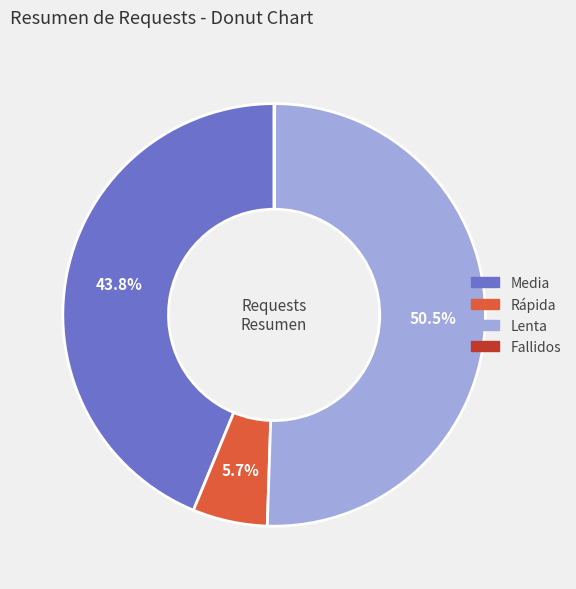

What portion of the pie excludes Rápida?

94.3%